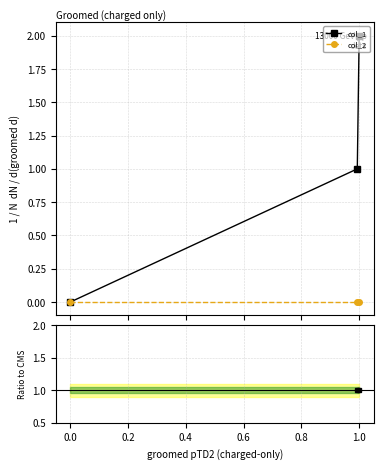

Between 0.0 and 0.2, which series saw the biggest shift?

col_1